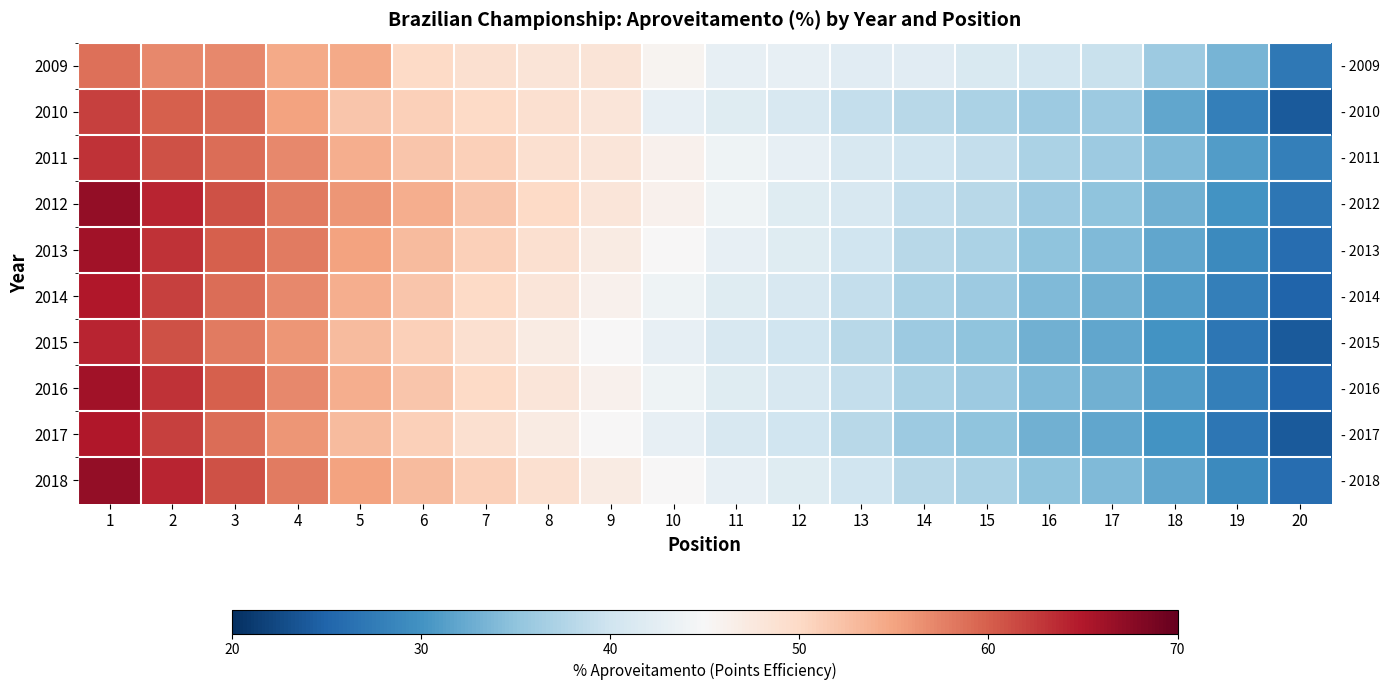

At which label does 2013 reach its minimum?

20